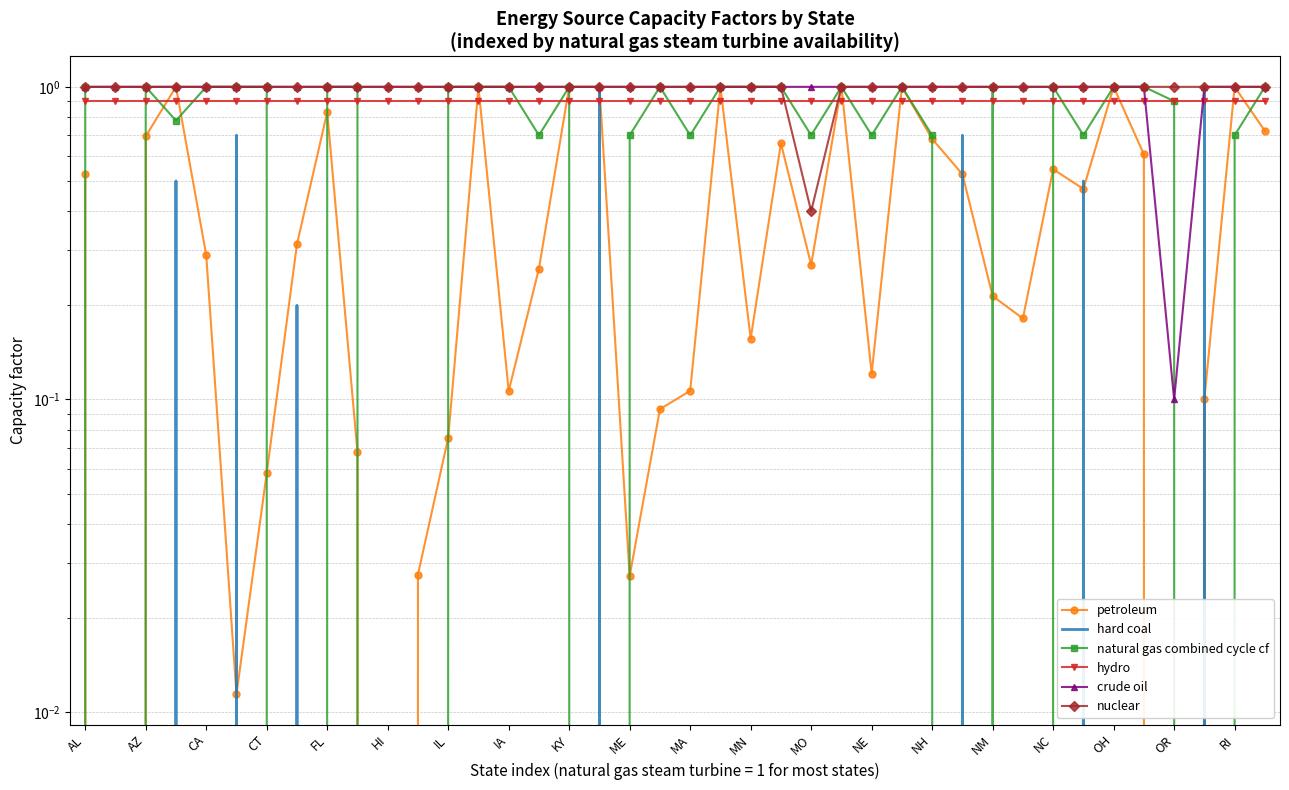

At how many categories does at least one series exceed 0?

40